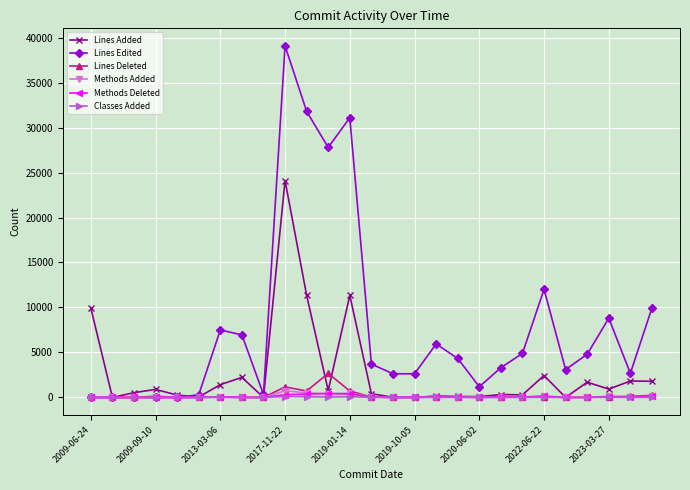

Which series has the widest spread of values?

Lines Edited